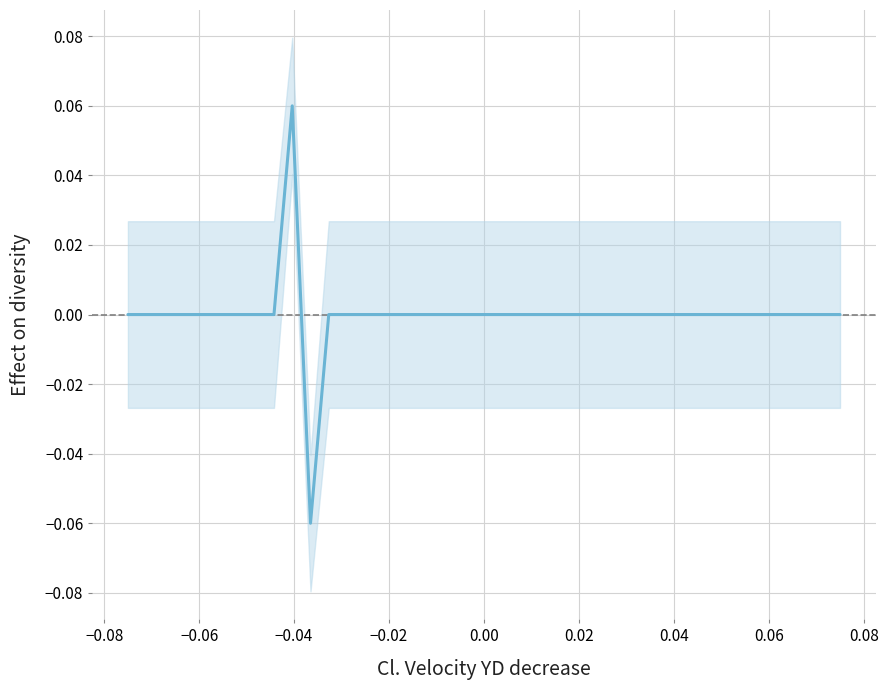

How many interior local peaks (higher than both neighbors) does the data have?

1